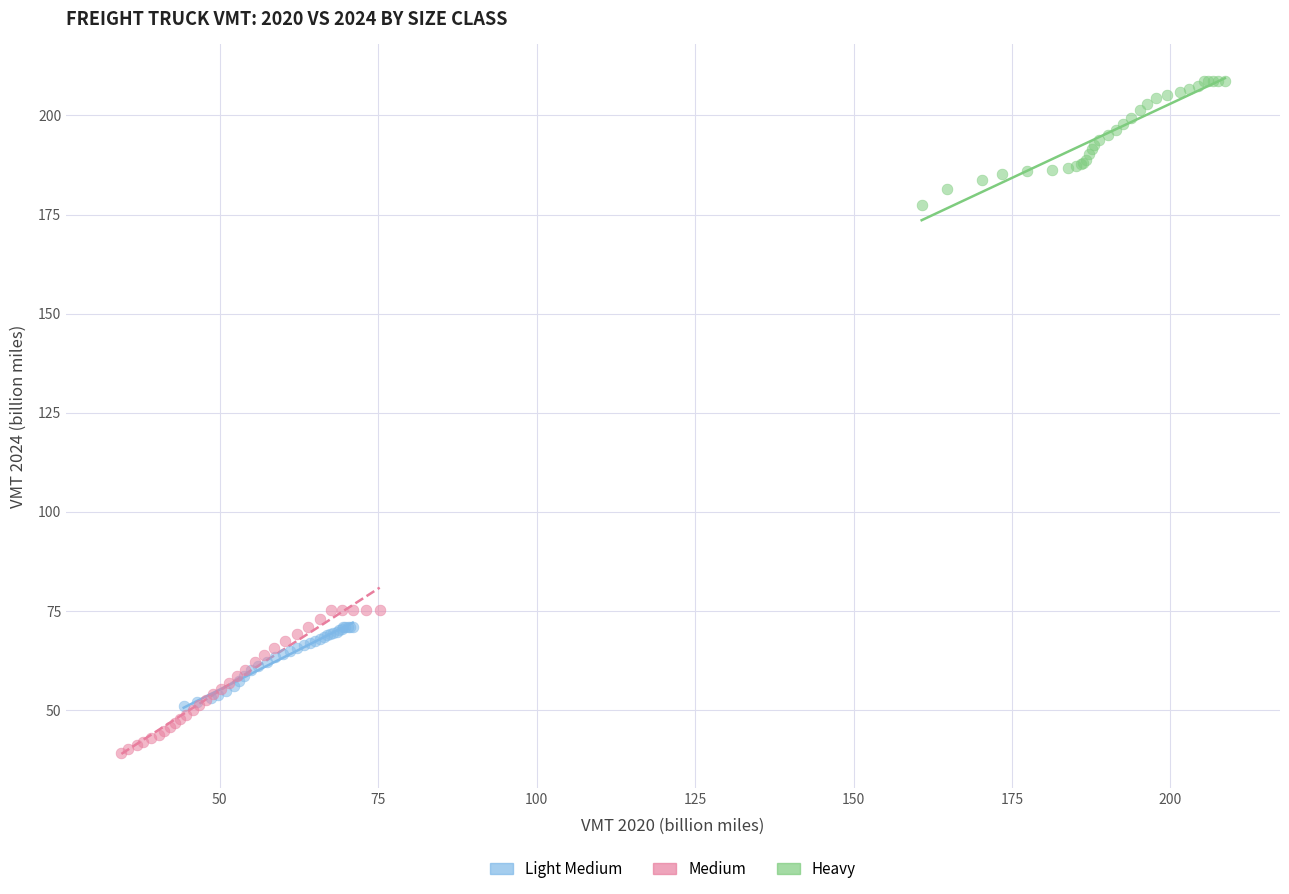

Which series reaches the minimum Y coordinate?

Medium